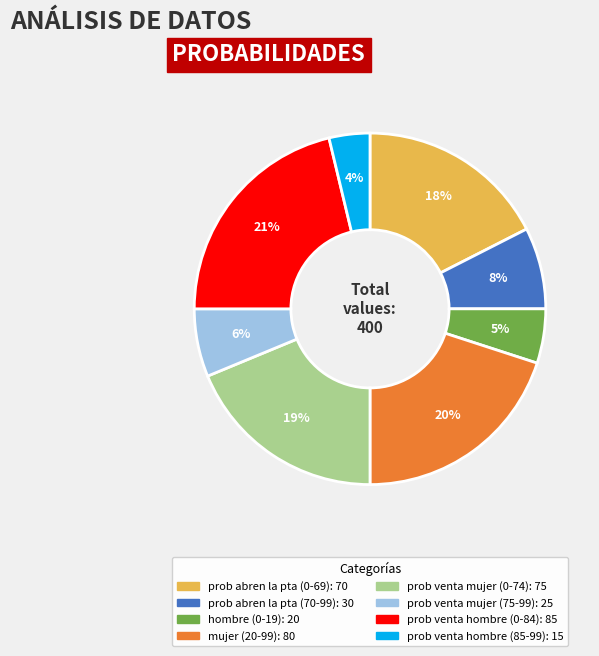

Between prob venta hombre (85-99) and prob abren la pta (70-99), which is larger?

prob abren la pta (70-99)